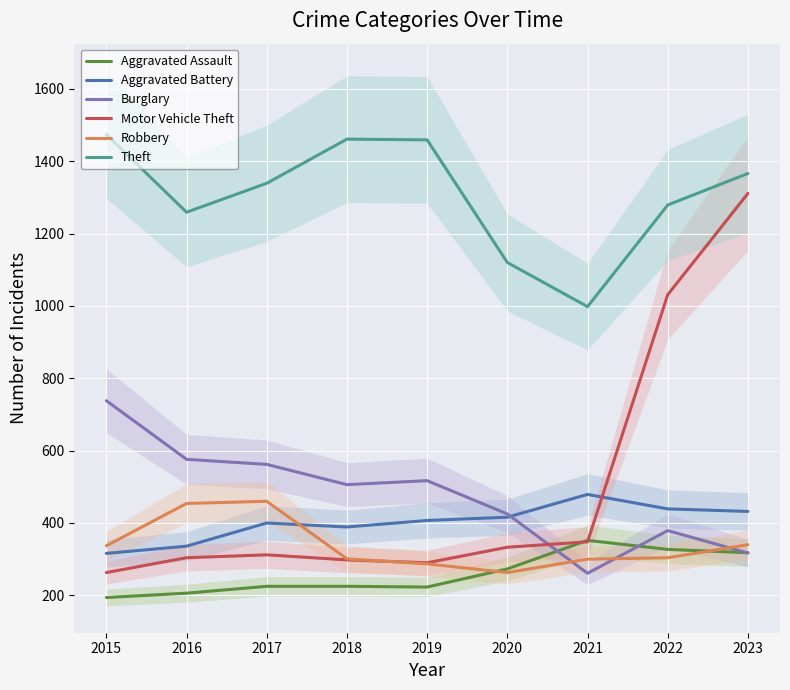

At 2021, list the series in order from largest to smallest.

Theft, Aggravated Battery, Aggravated Assault, Motor Vehicle Theft, Robbery, Burglary